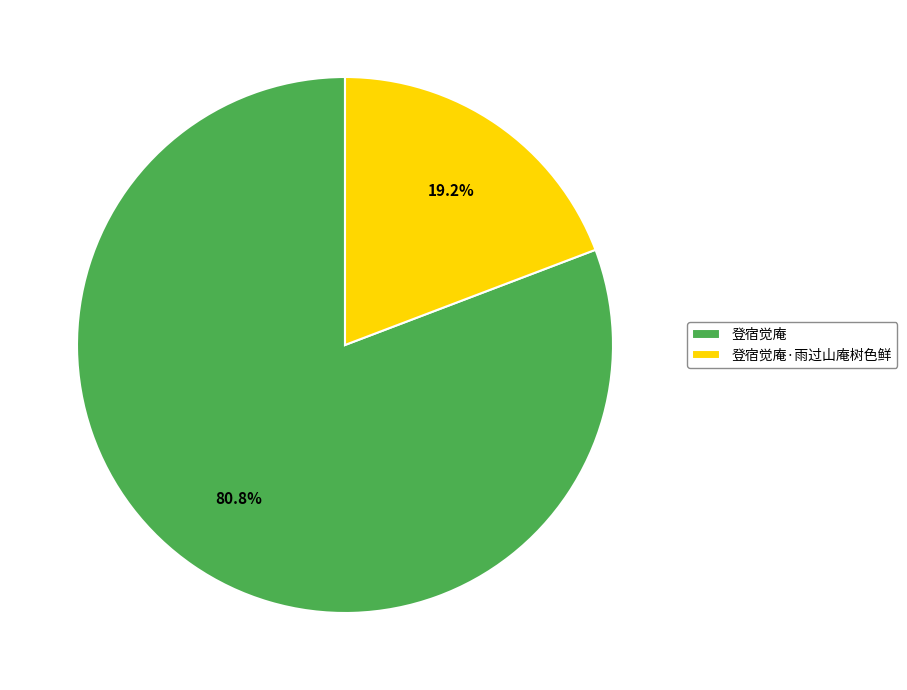

Rank the categories by value from highest to lowest.

登宿觉庵, 登宿觉庵·雨过山庵树色鲜